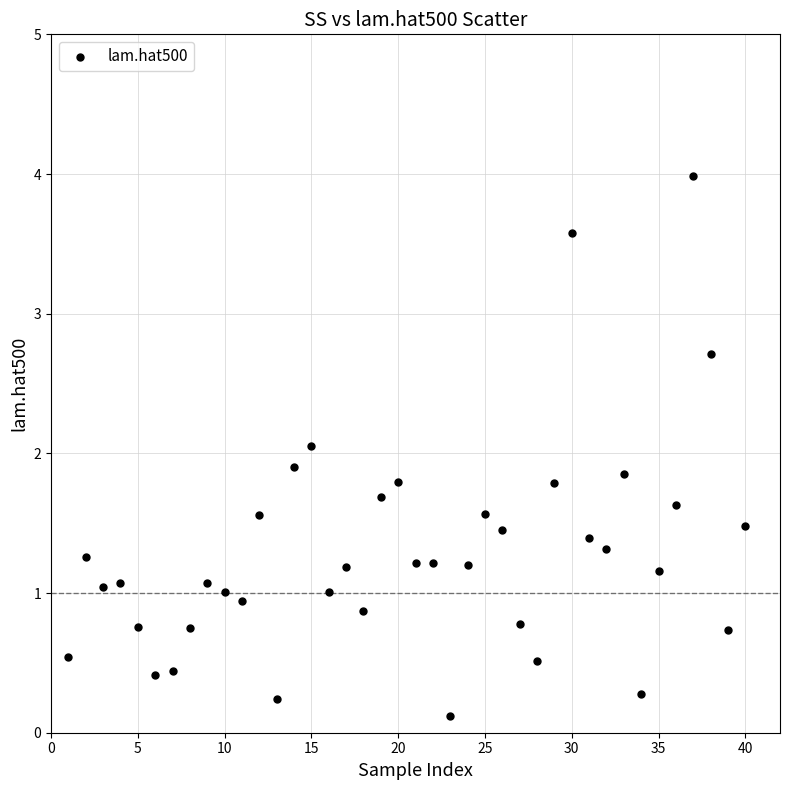

What is the range of X values (max minus min)?

39.0